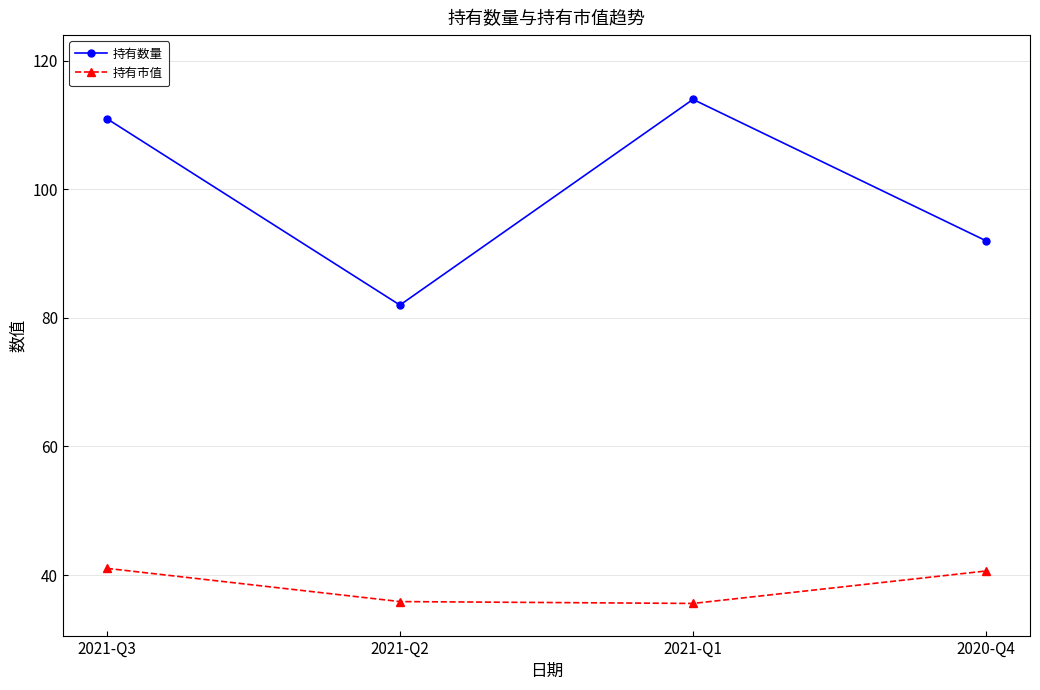

What is the label of the 3rd point from the right?

2021-Q2